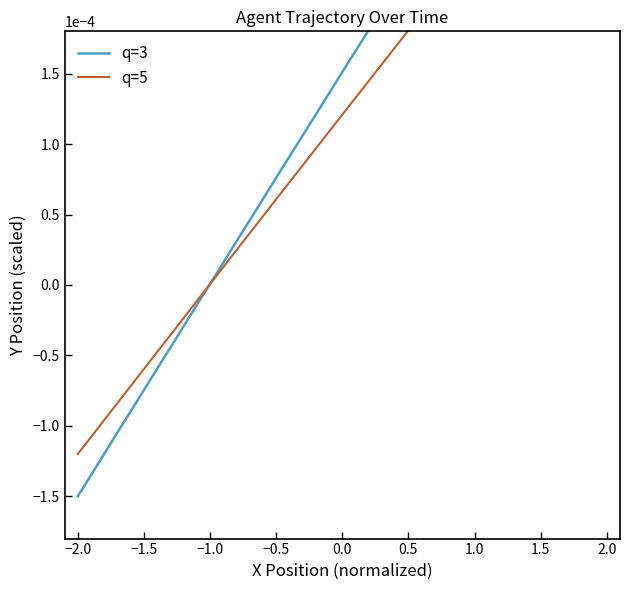

Which series has the largest total across all categories?

q=3